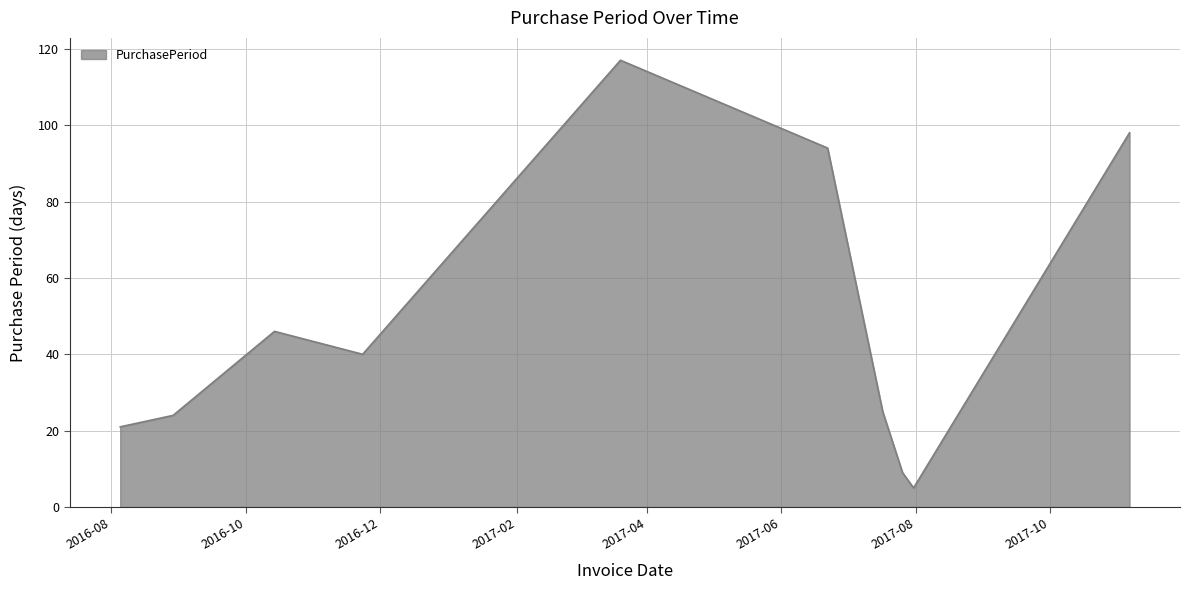

What is the maximum value shown in the chart?

117